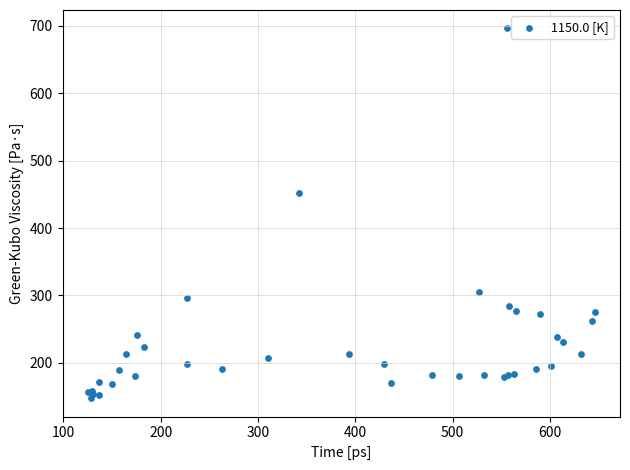

What Y value in the scatter plot is closest to 421?

452.4